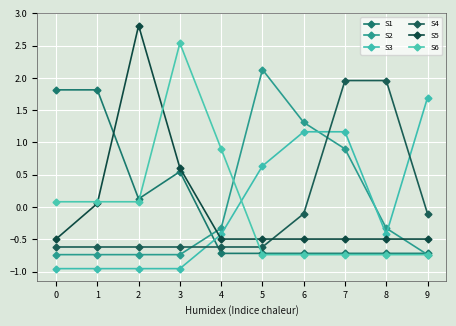

At which category is the sum across all series the highest?

7